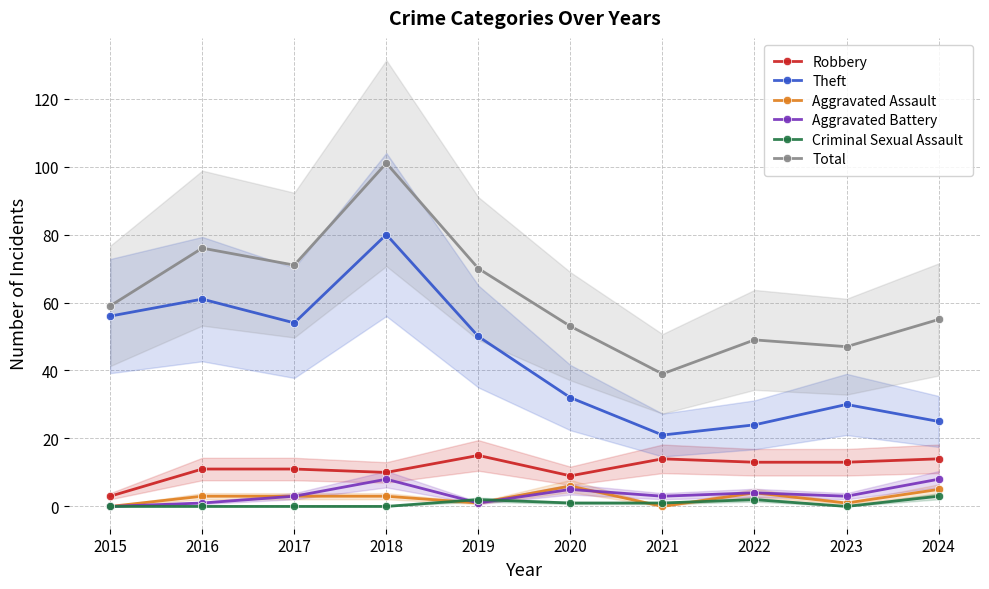

Read the Criminal Sexual Assault value at 2022.

2